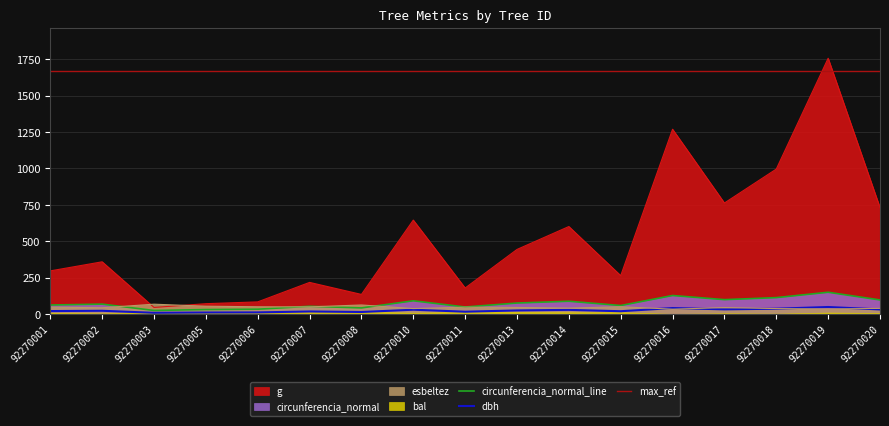

List the labels in order of g value, smallest first.

92270003, 92270005, 92270006, 92270008, 92270011, 92270007, 92270015, 92270001, 92270002, 92270013, 92270014, 92270010, 92270020, 92270017, 92270018, 92270016, 92270019